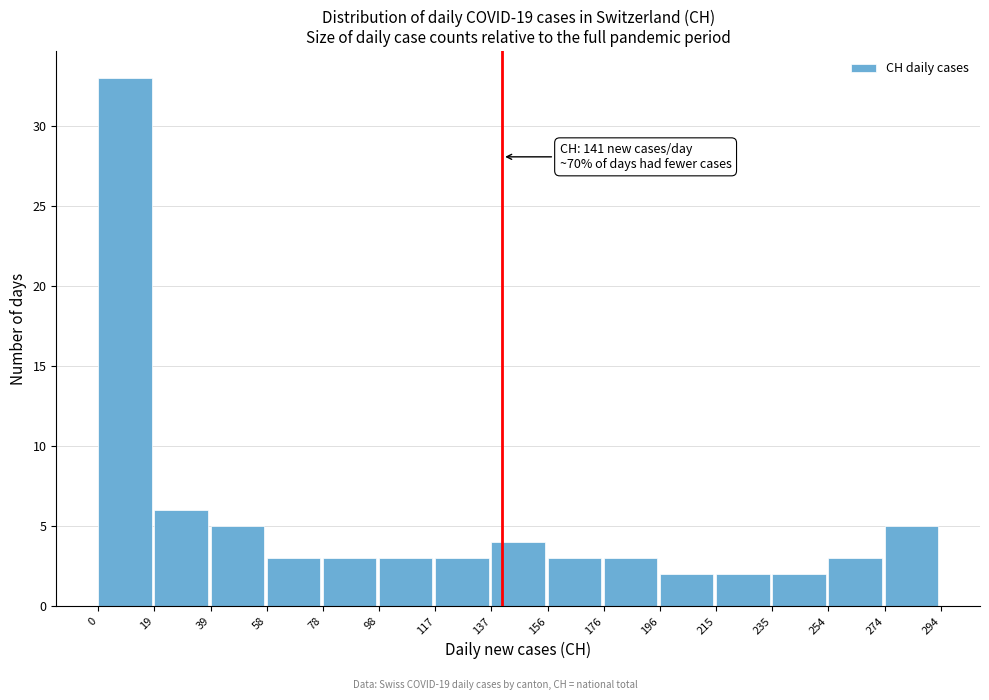

Which range on the x-axis has the tallest bar?

0 to 19